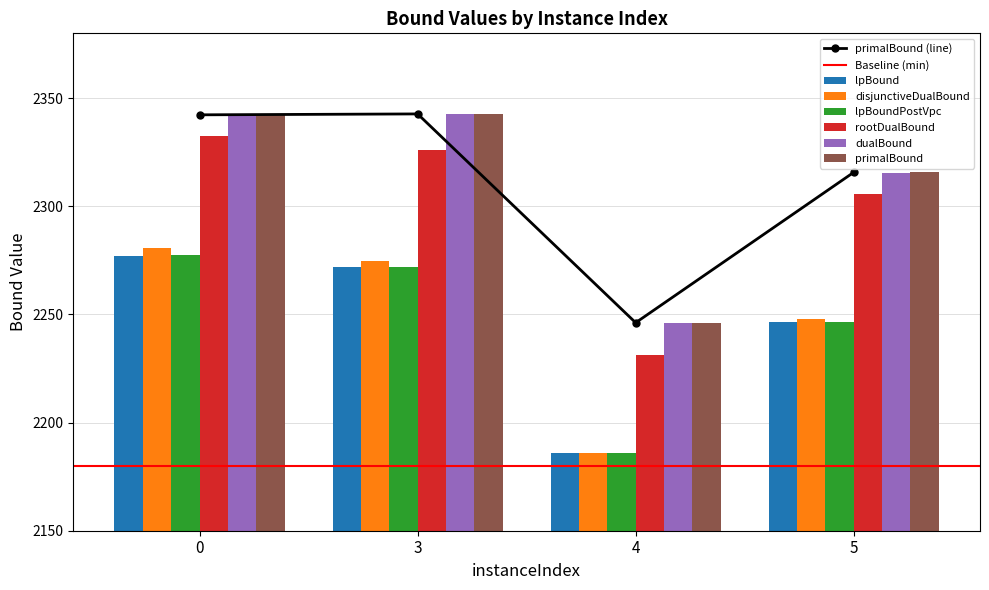

List the labels in order of lpBound value, largest first.

0, 3, 5, 4